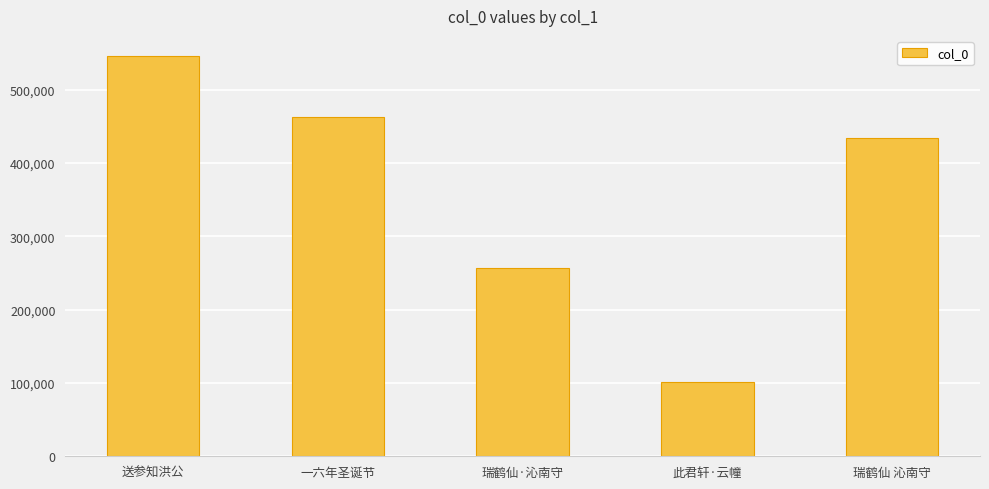

How many data points are less than 434407?

2